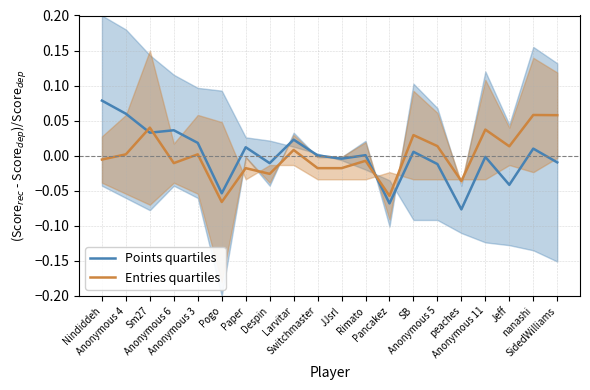

Reading left to right, extract all data points from this chart.

Points quartiles: Nindiddeh=0.1	Anonymous 4=0.1	Sm27=0.0	Anonymous 6=0.0	Anonymous 3=0.0	Pogo=-0.1	Paper=0.0	Despin=-0.0	Larvitar=0.0	Switchmaster=0.0	JJsrl=-0.0	Rimato=0.0	Pancakez=-0.1	SB=0.0	Anonymous 5=-0.0	peaches=-0.1	Anonymous 11=-0.0	Jeff=-0.0	nanashi=0.0	SidedWilliams=-0.0
Entries quartiles: Nindiddeh=-0.0	Anonymous 4=0.0	Sm27=0.0	Anonymous 6=-0.0	Anonymous 3=0.0	Pogo=-0.1	Paper=-0.0	Despin=-0.0	Larvitar=0.0	Switchmaster=-0.0	JJsrl=-0.0	Rimato=-0.0	Pancakez=-0.1	SB=0.0	Anonymous 5=0.0	peaches=-0.0	Anonymous 11=0.0	Jeff=0.0	nanashi=0.1	SidedWilliams=0.1